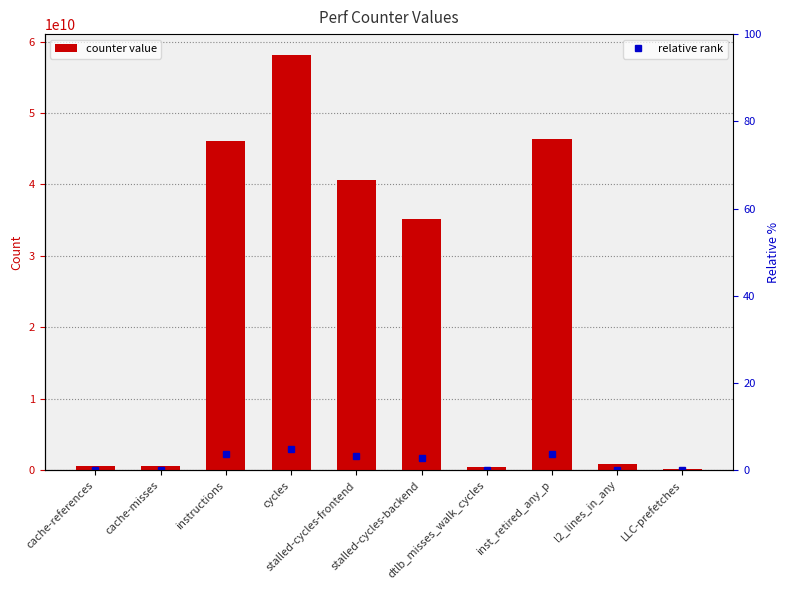

What is the difference between the values at instructions and cache-references?

45488965248